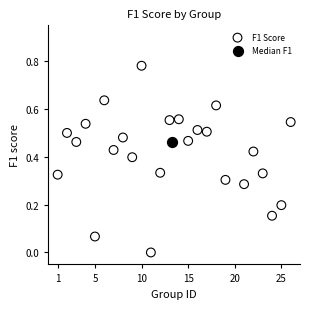

What are all the series names shown in the legend?

F1 Score, Median F1